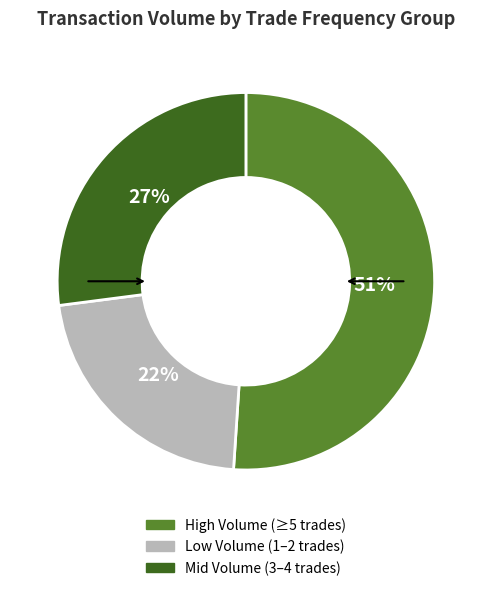

Is there any slice that represents more than half of the pie?

Yes